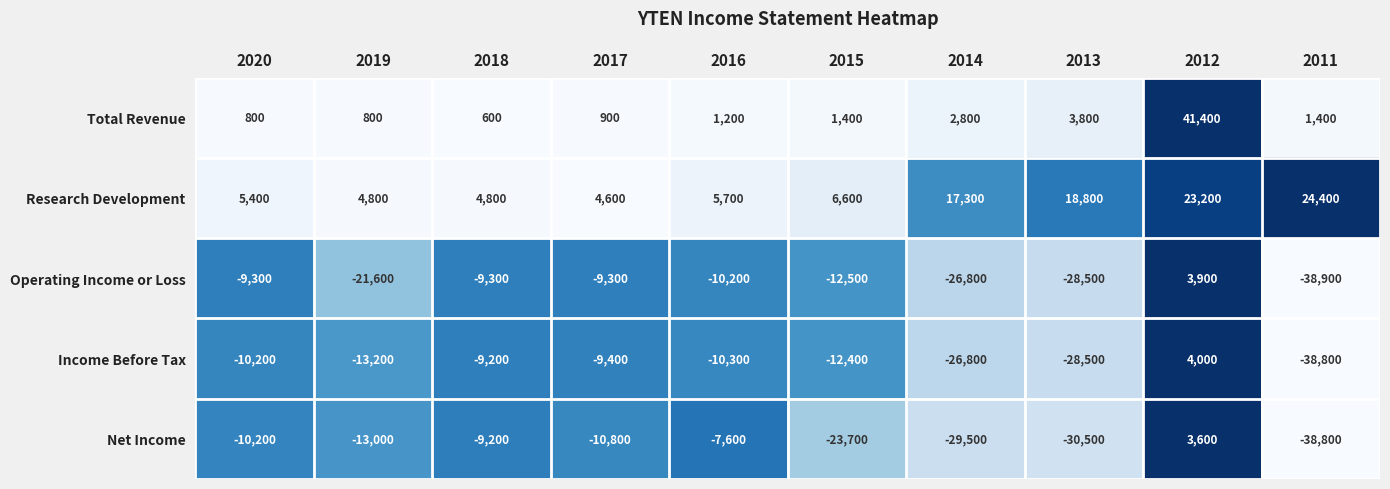

True or false: Net Income has a value of 3600 at 2012.

True